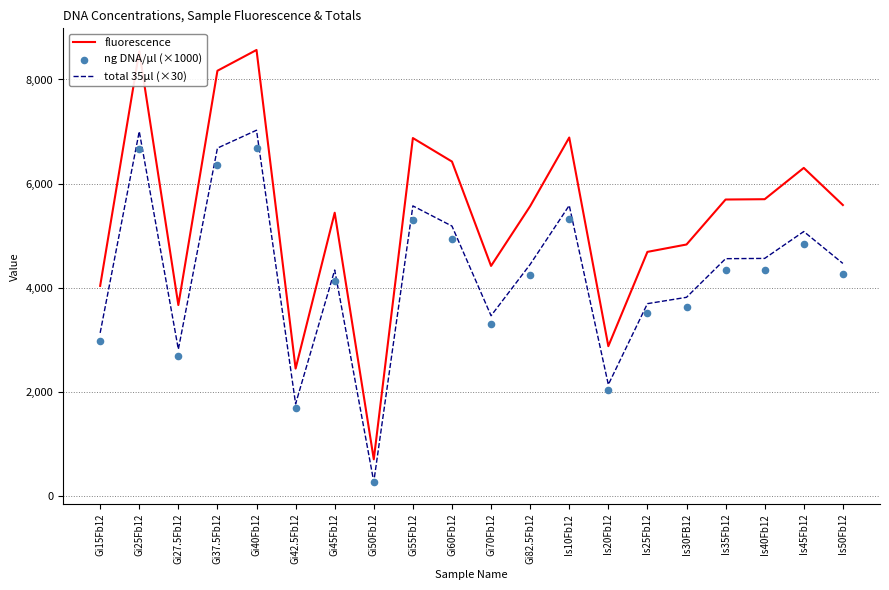

Which series has the largest Y range (max minus min)?

fluorescence